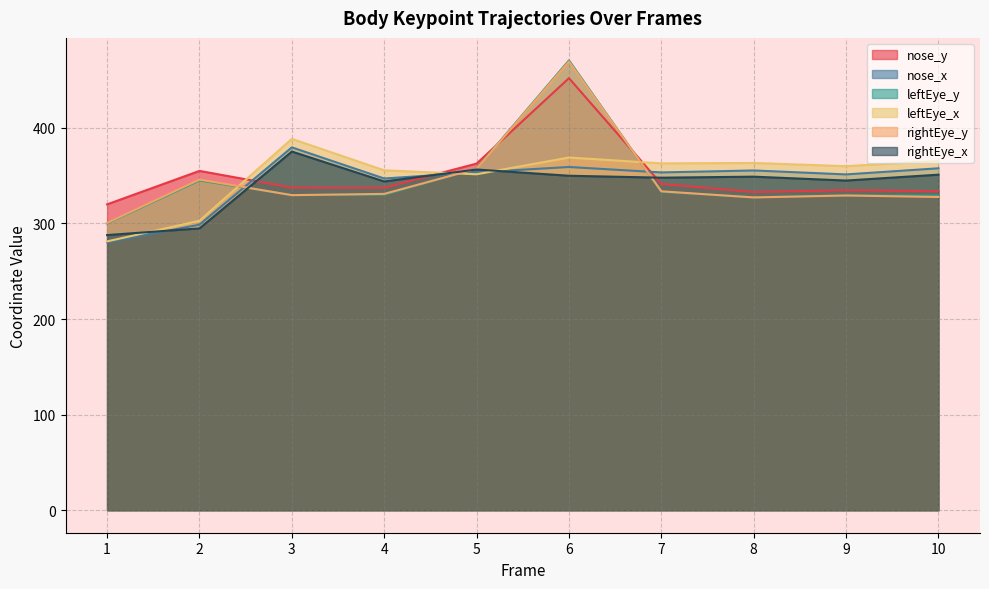

The value of leftEye_y at 8 is 168.5. True or false?

False